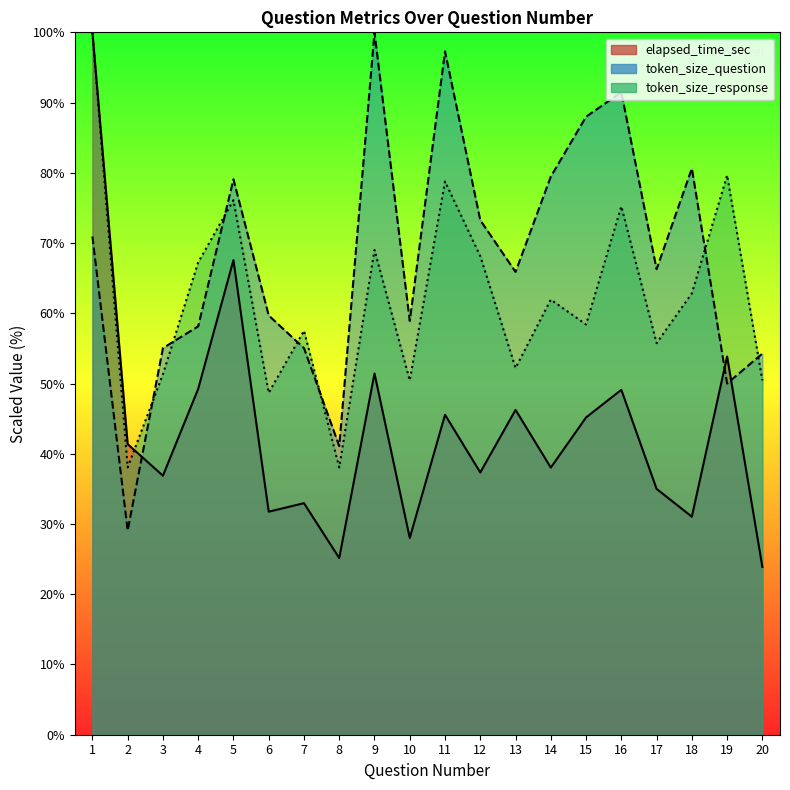

Which series changed the most between 4 and 19?

token_size_response